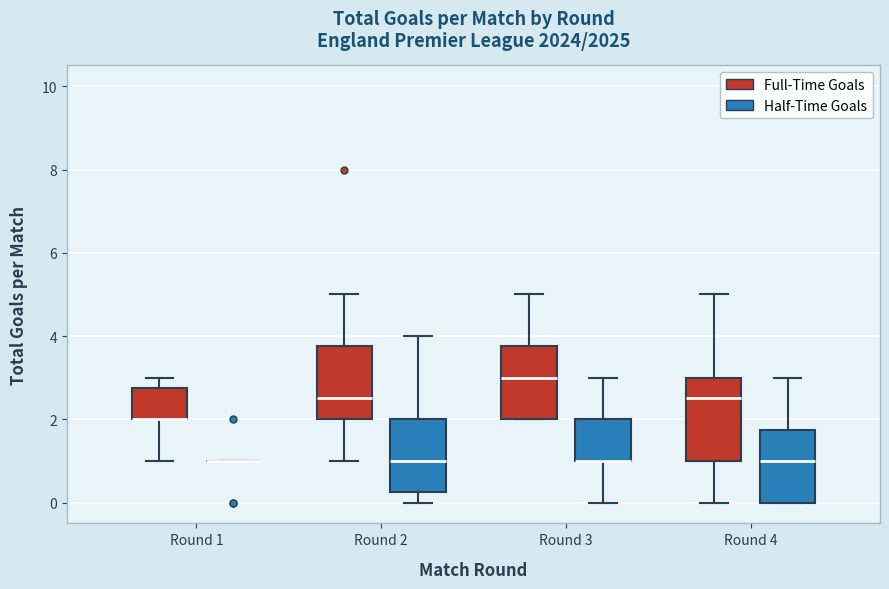

Where does the upper whisker of the box for Round 3 (Half-Time Goals) end on the y-axis? The values are not printed on the chart, so give them approximately, as read against the axis.

3.0